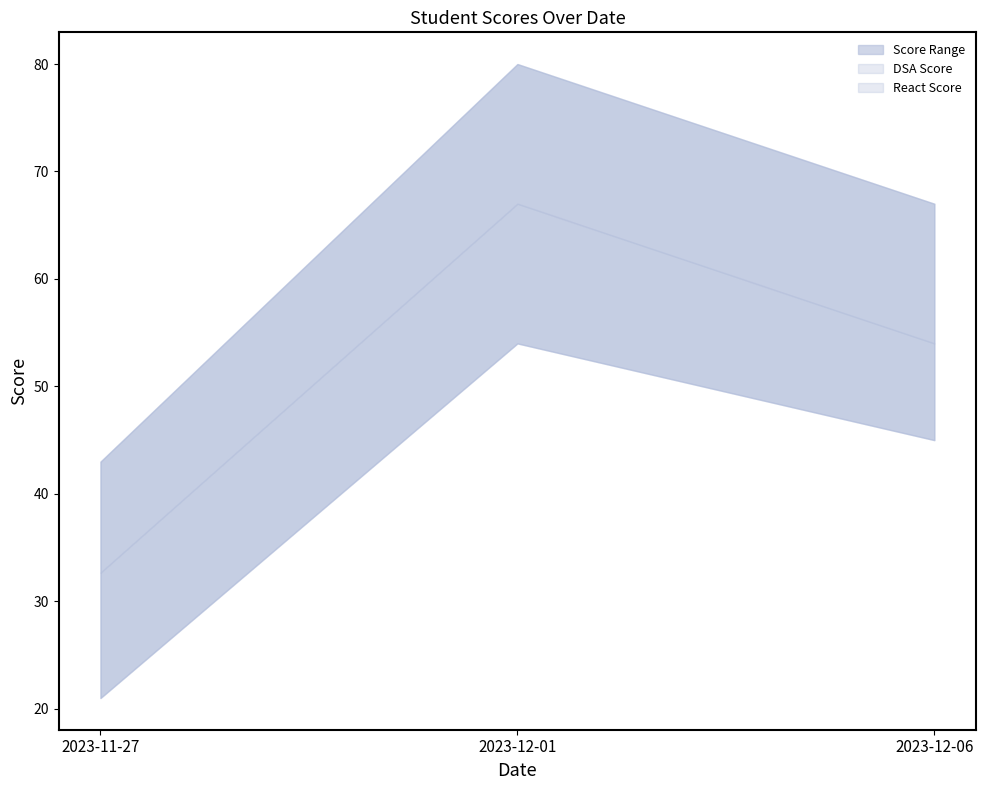

What position from the left is 2023-12-01?

2